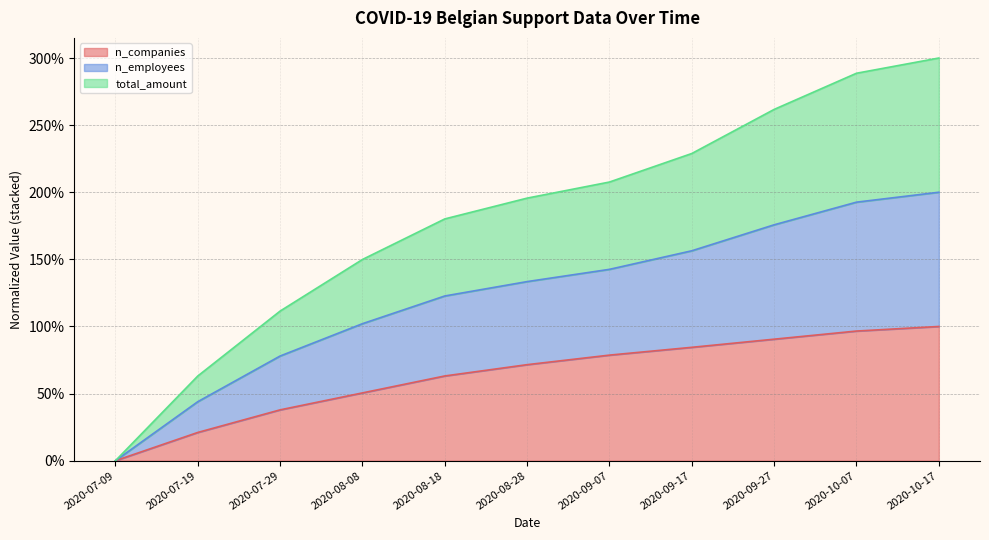

How many series are shown in this chart?

3